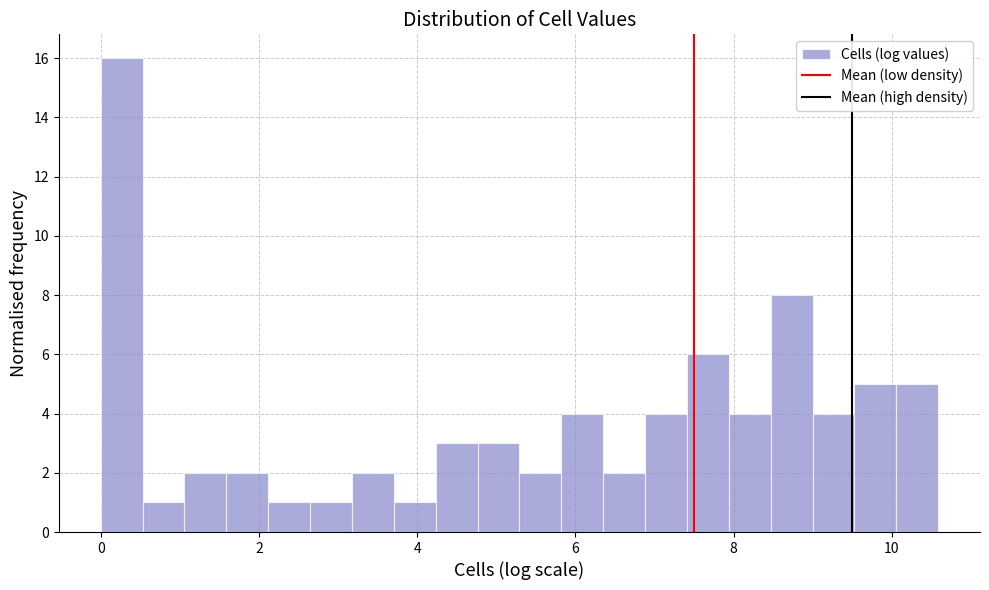

Read against the x-axis, roughly where is the centre of the tallest bar?

0.2